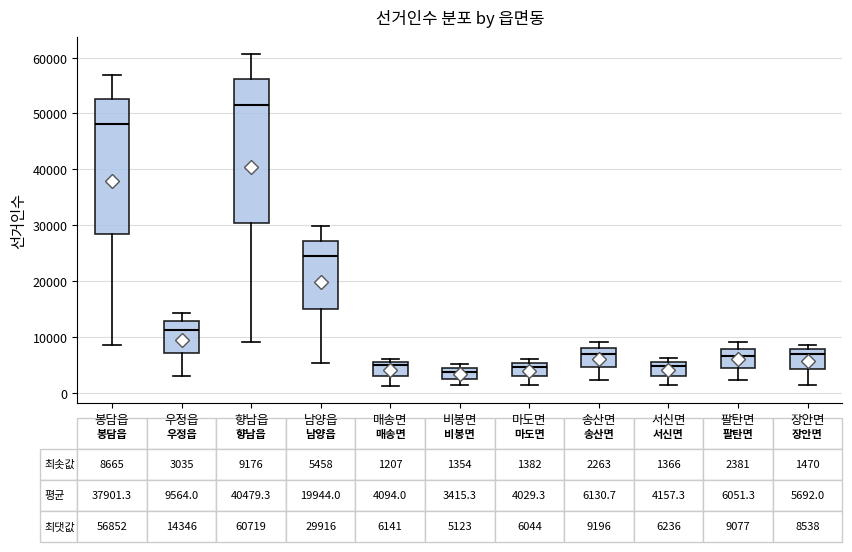

Comparing the boxes themselves (not the whiskers), which one is the tallest?

향남읍